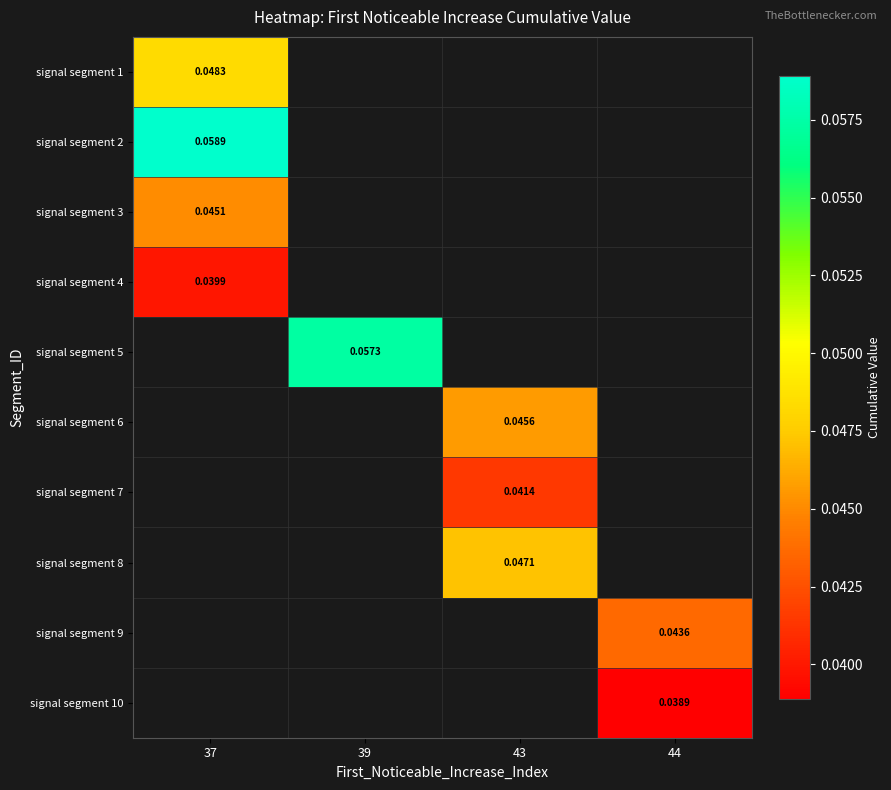

How many data points does each series have?

4